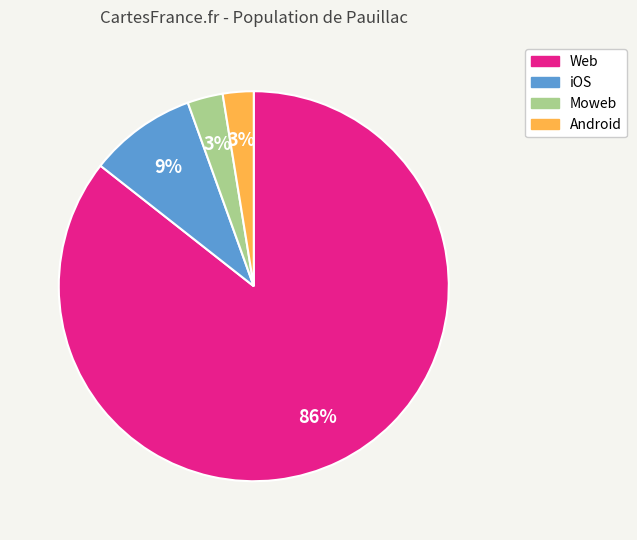

True or false: Android accounts for 11% of the total.

False